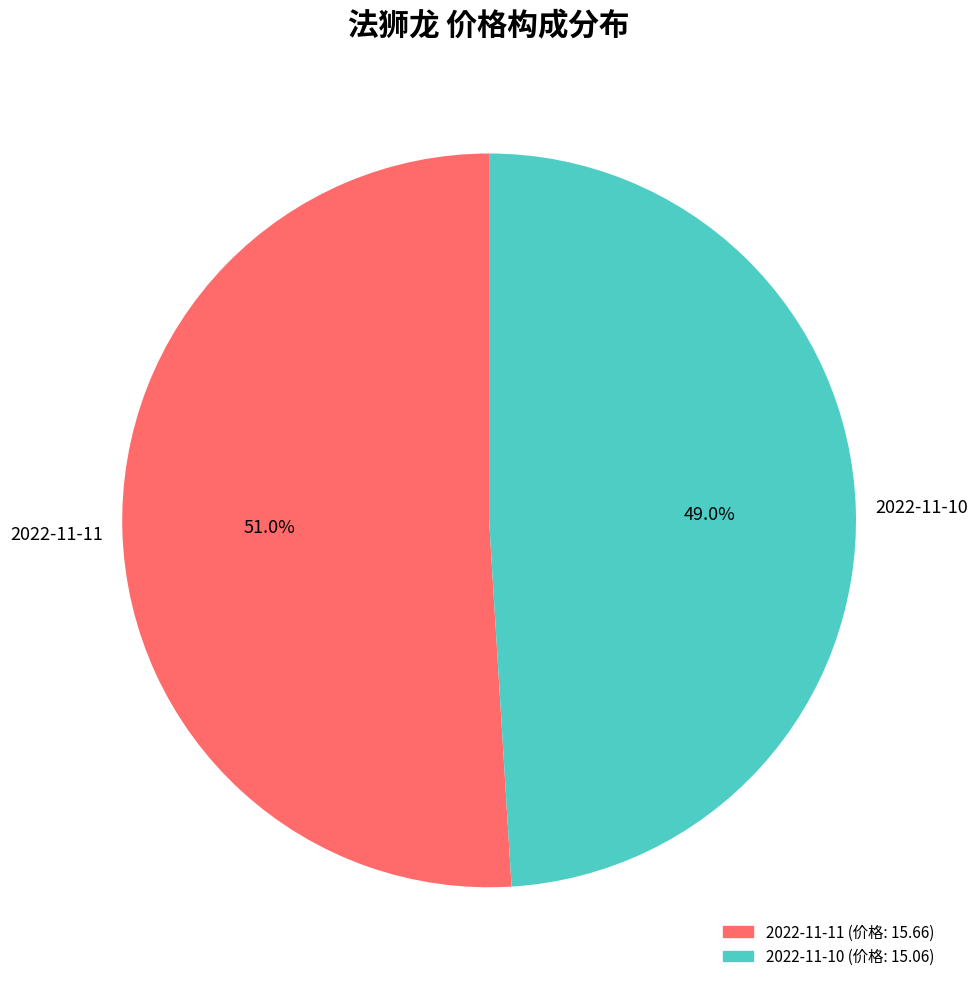

Is there a majority slice in this chart?

Yes